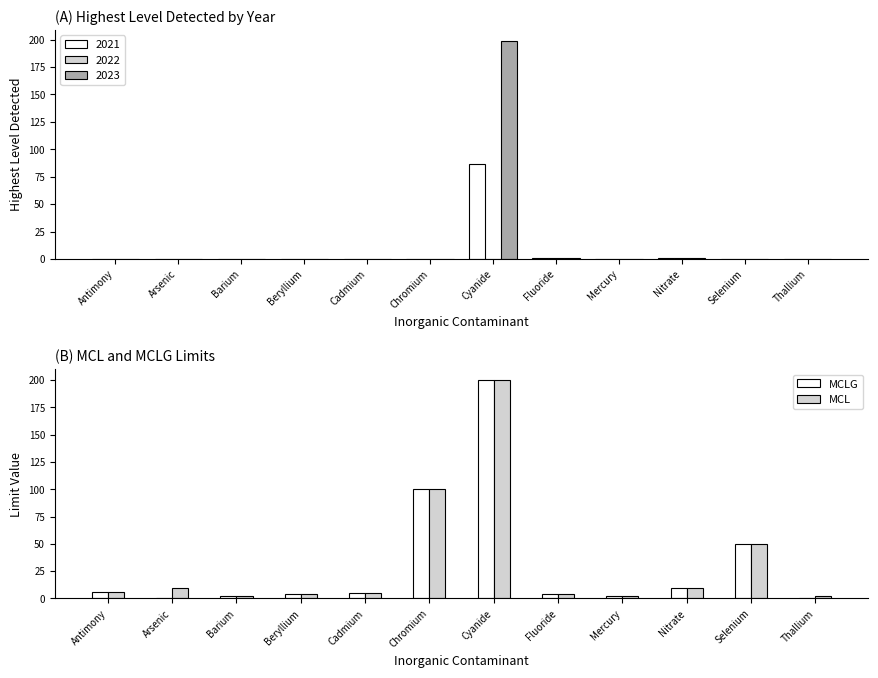

Which has a higher value, Chromium or Cadmium?

Chromium